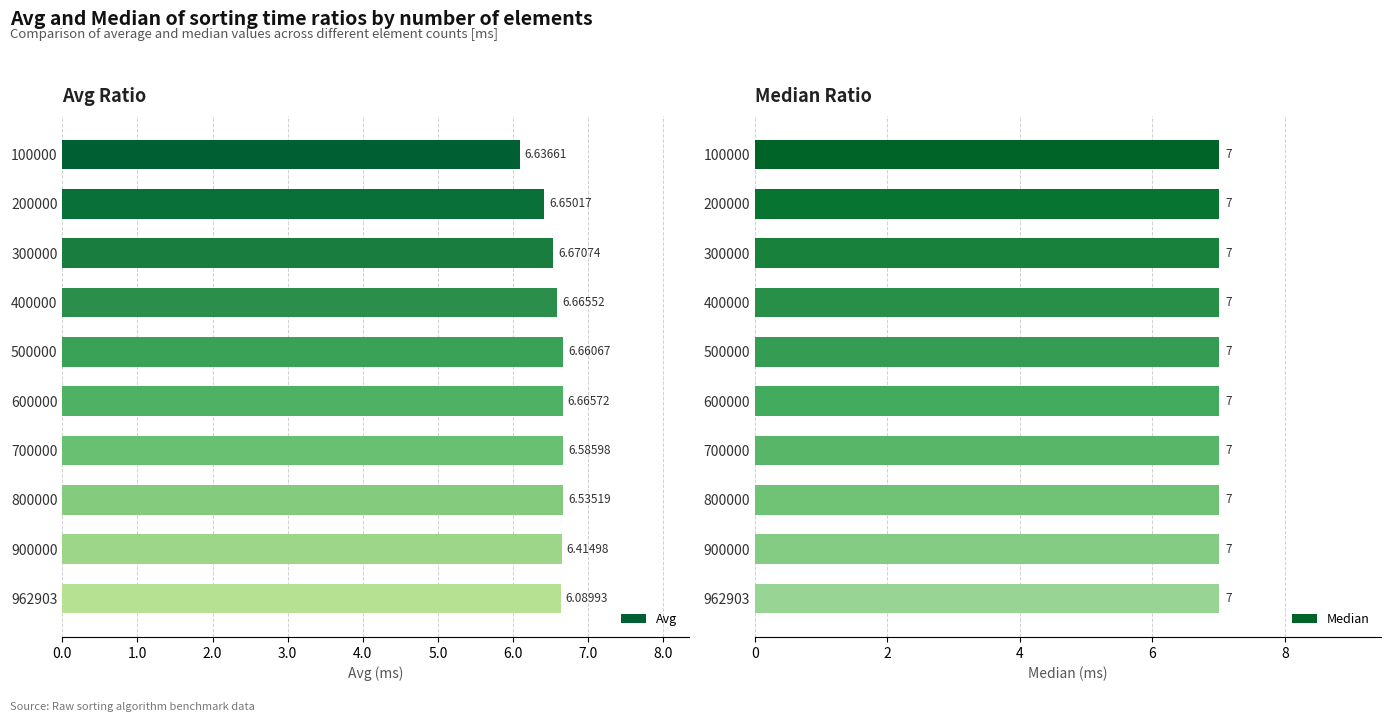

What is the greatest value displayed?

6.7